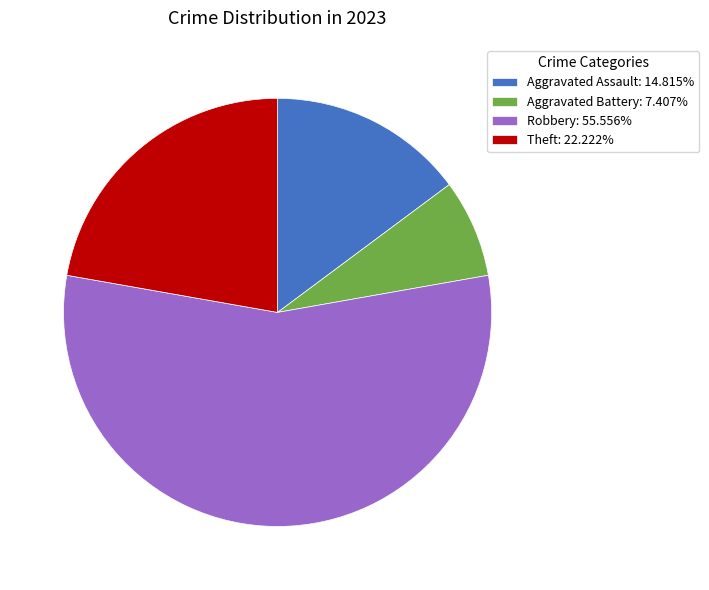

Approximately how many times larger is the value at Aggravated Assault: 14.815% compared to Theft: 22.222%?

0.7